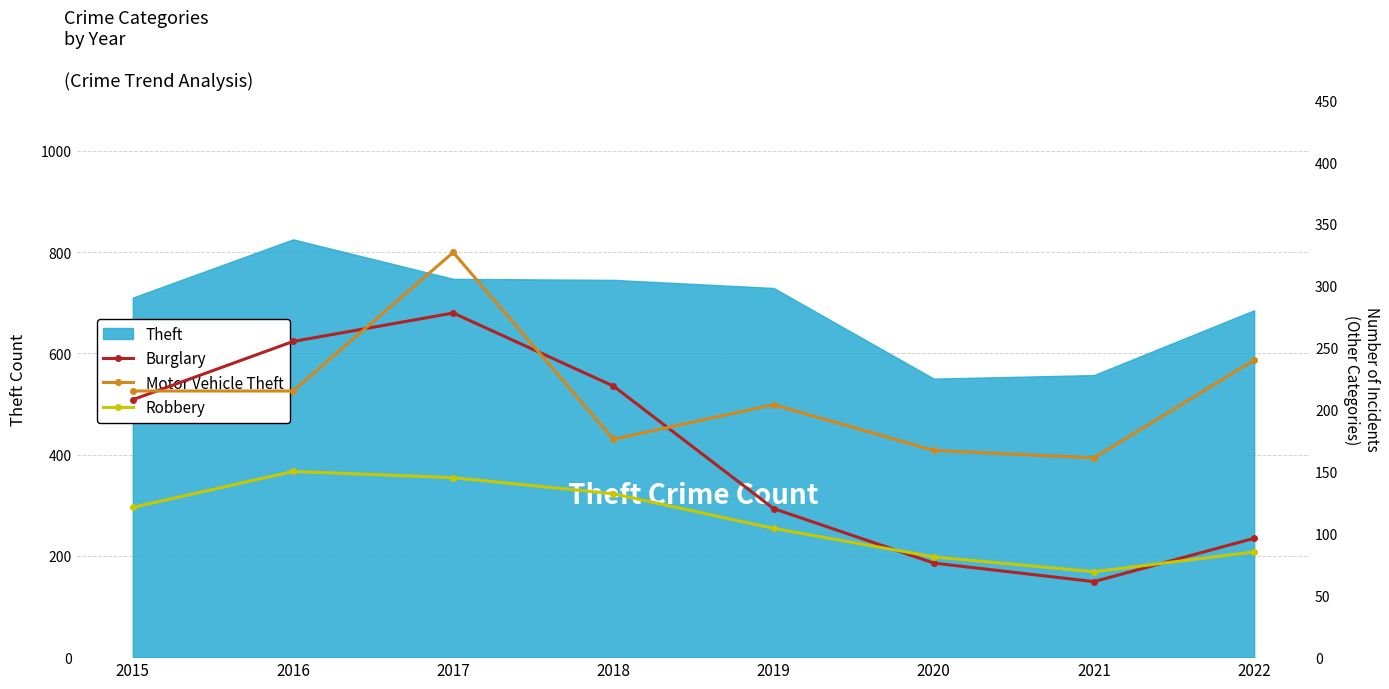

What is the sum of all Burglary values?

1313